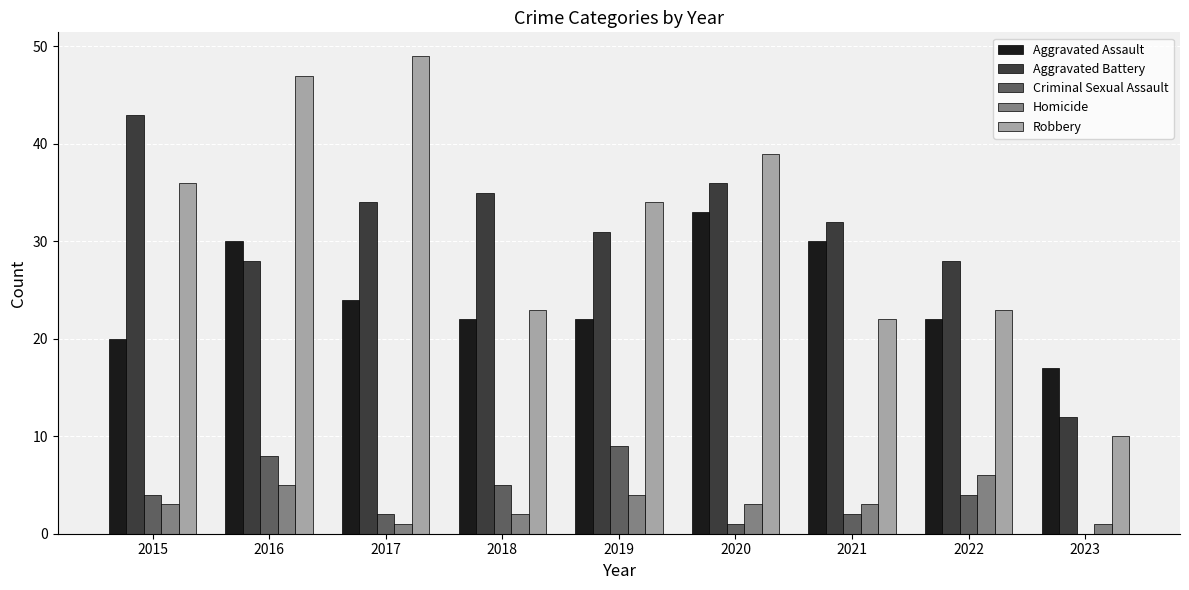

What is the approximate value of Aggravated Battery at 2022?

28